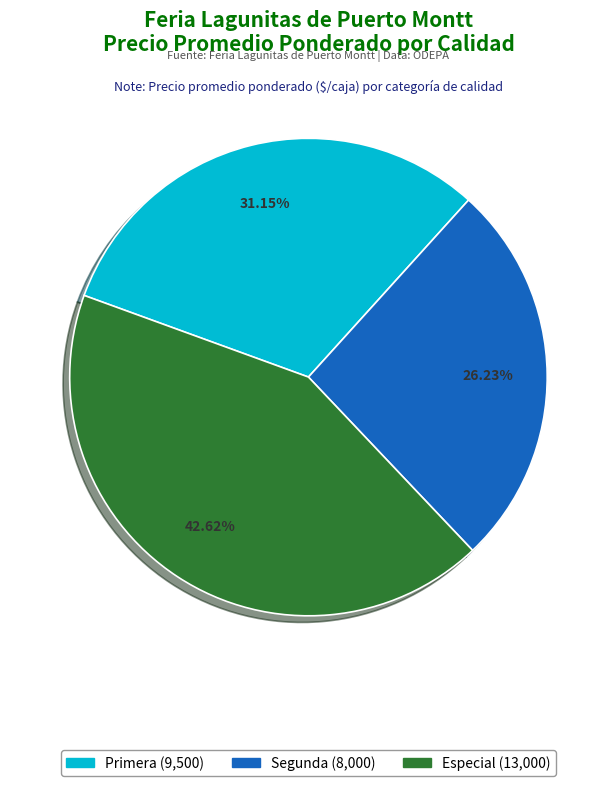

Does any single category account for the majority?

No